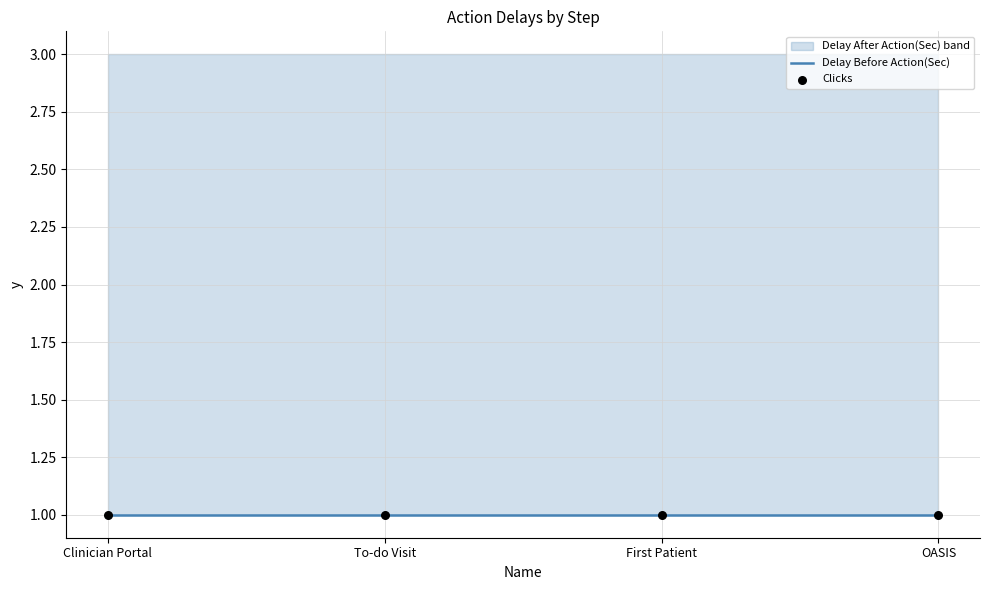

What are all the series names shown in the legend?

Delay Before Action(Sec), Delay After Action(Sec), Clicks